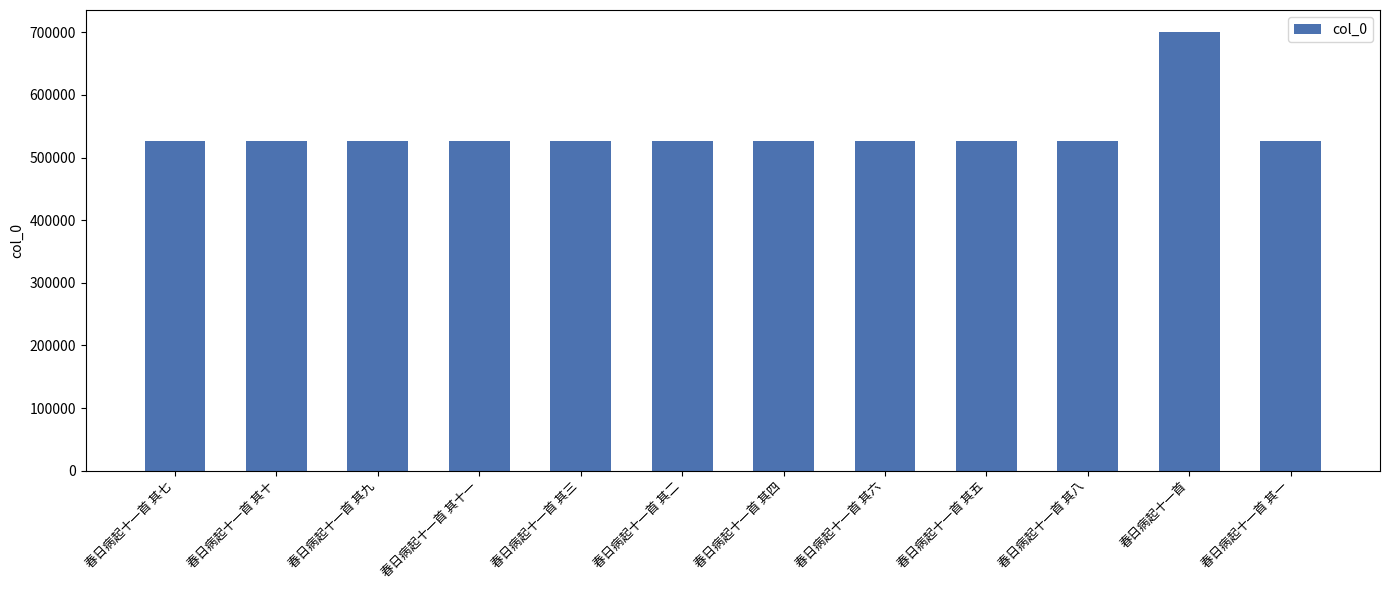

What is the change in value from 春日病起十一首 其七 to 春日病起十一首 其六?

-1